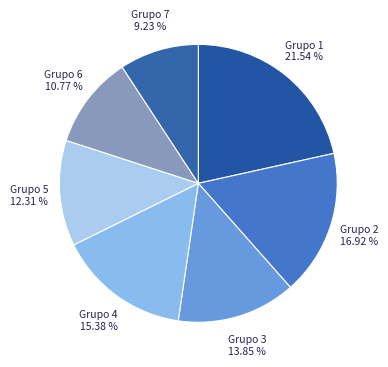

Count the number of slices in the pie.

7